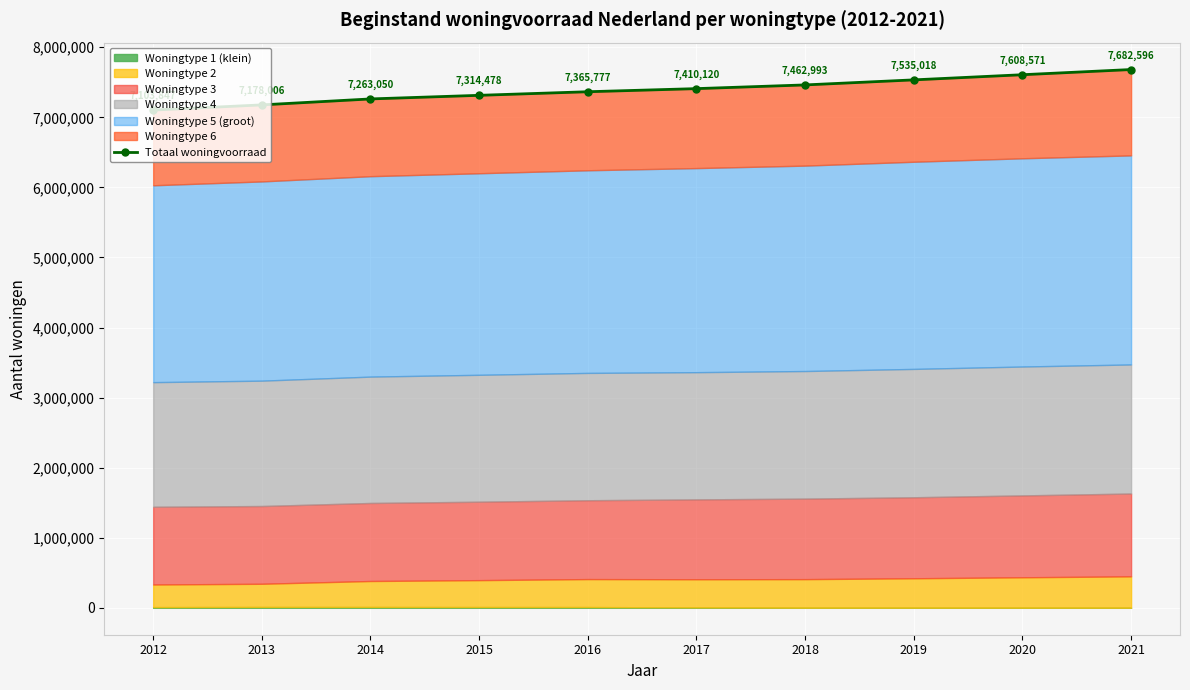

Where does the data first go above 7410120?

2018